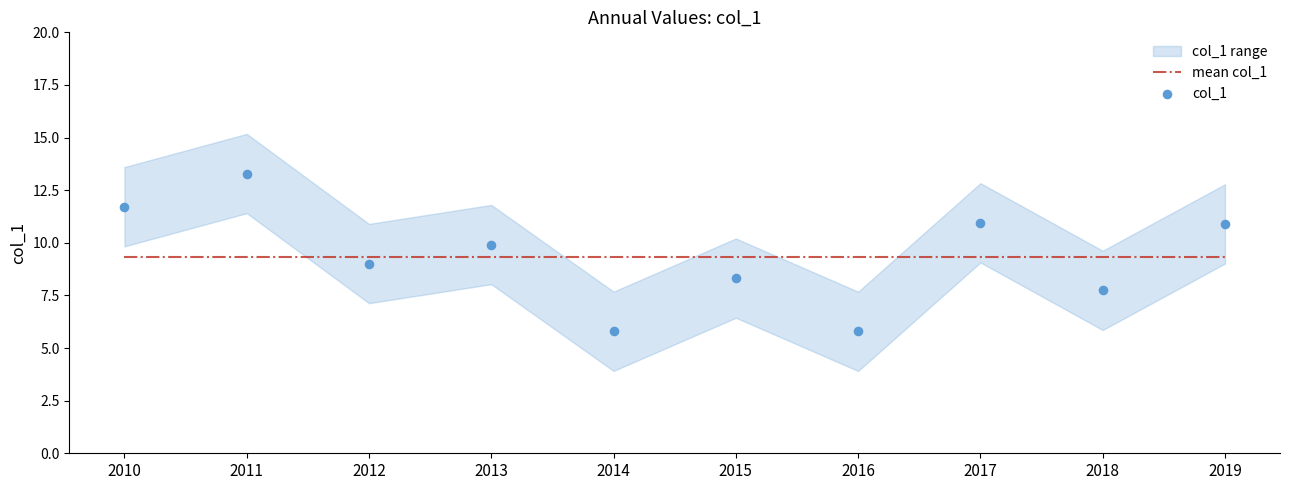

Which series contains the lowest Y value?

col_1